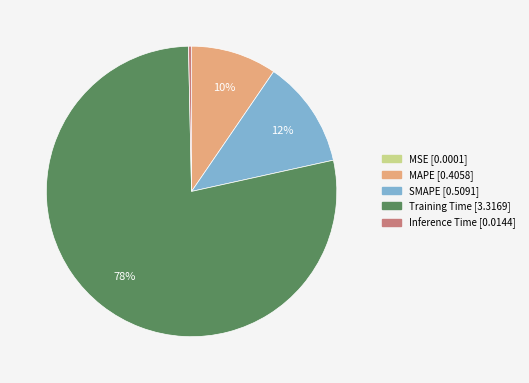

Which category has the biggest portion of the pie?

Training Time